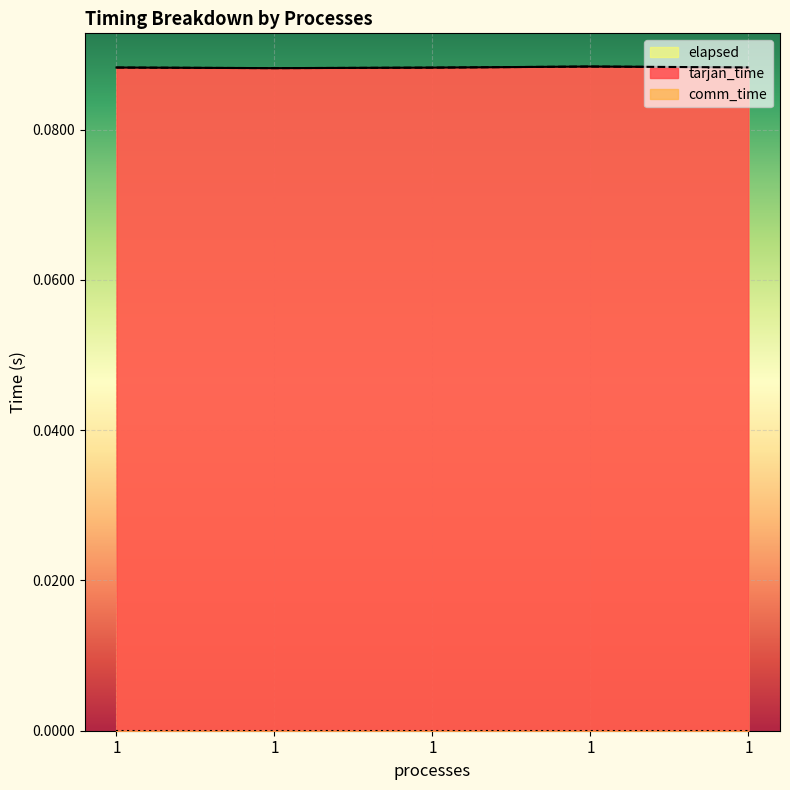

In elapsed, how many points are higher than both neighbors (excluding endpoints)?

1